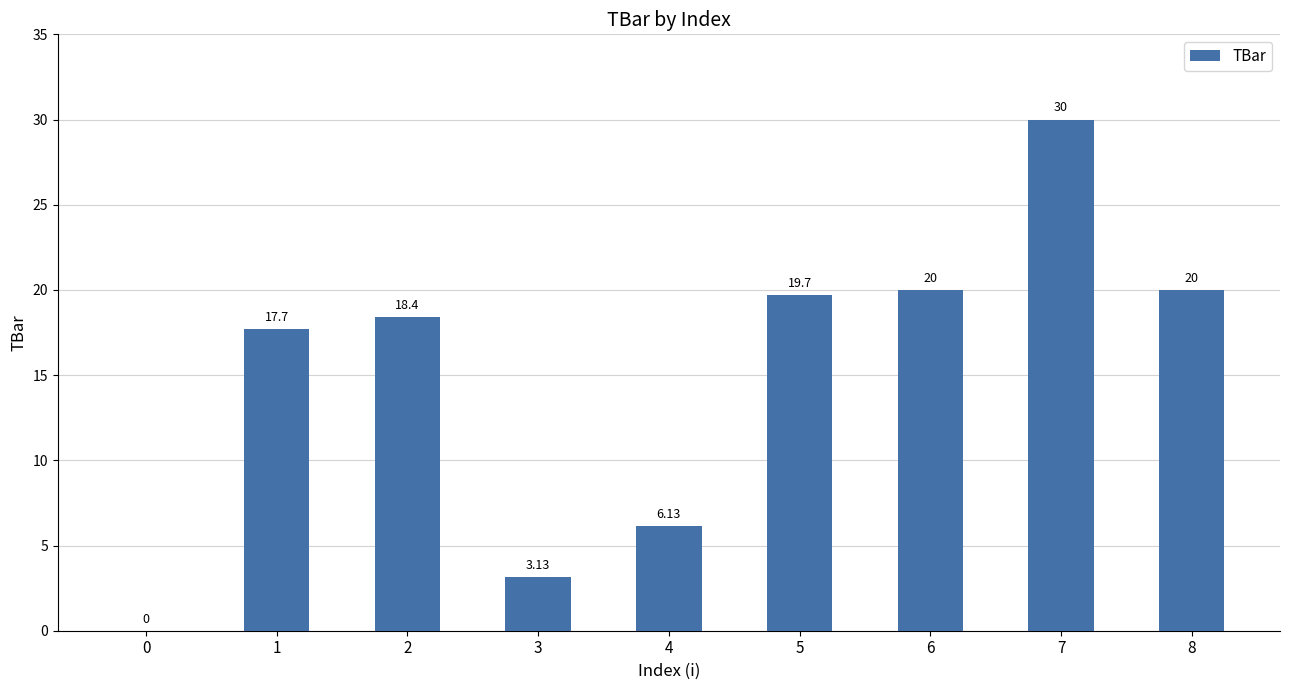

What is the sum of all values?

135.0